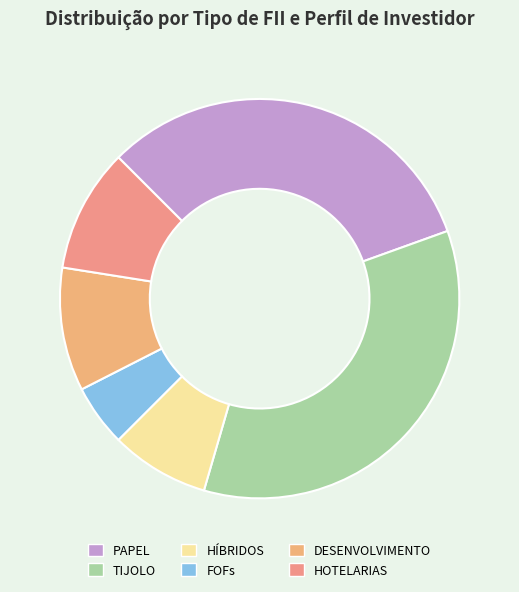

How many slices are in this pie chart?

6